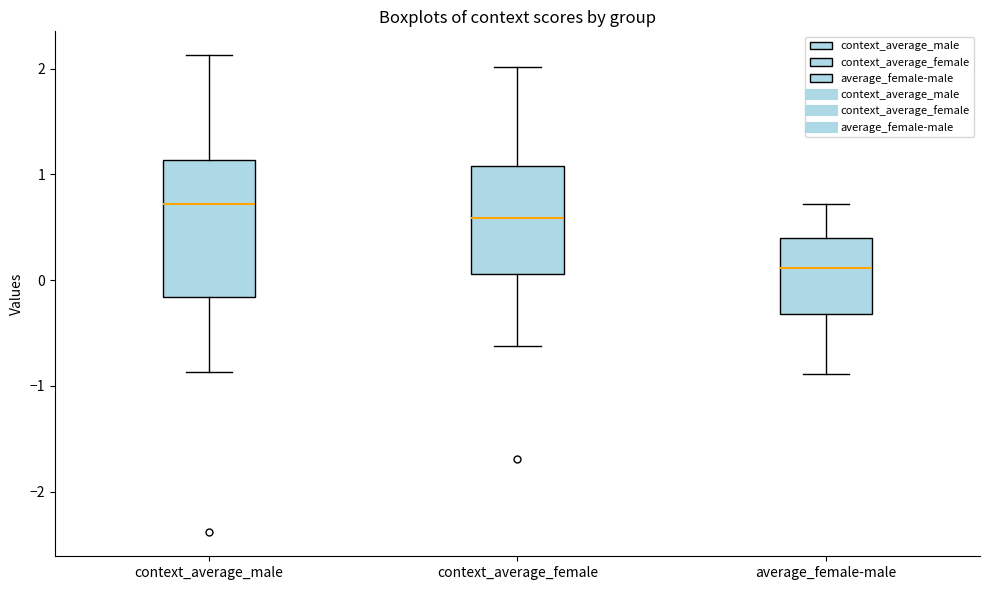

Which box is the tallest, from its lower edge to its upper edge?

context_average_male